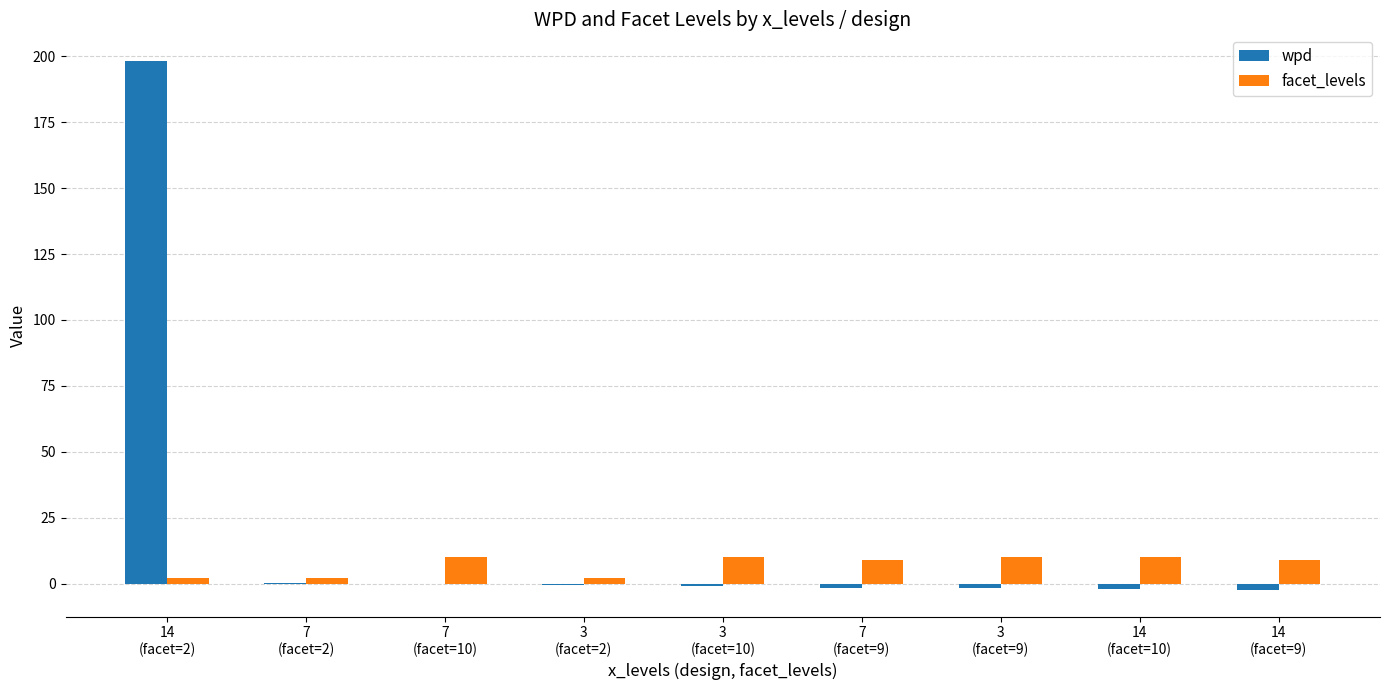

What is the sum of all facet_levels values?

64.0